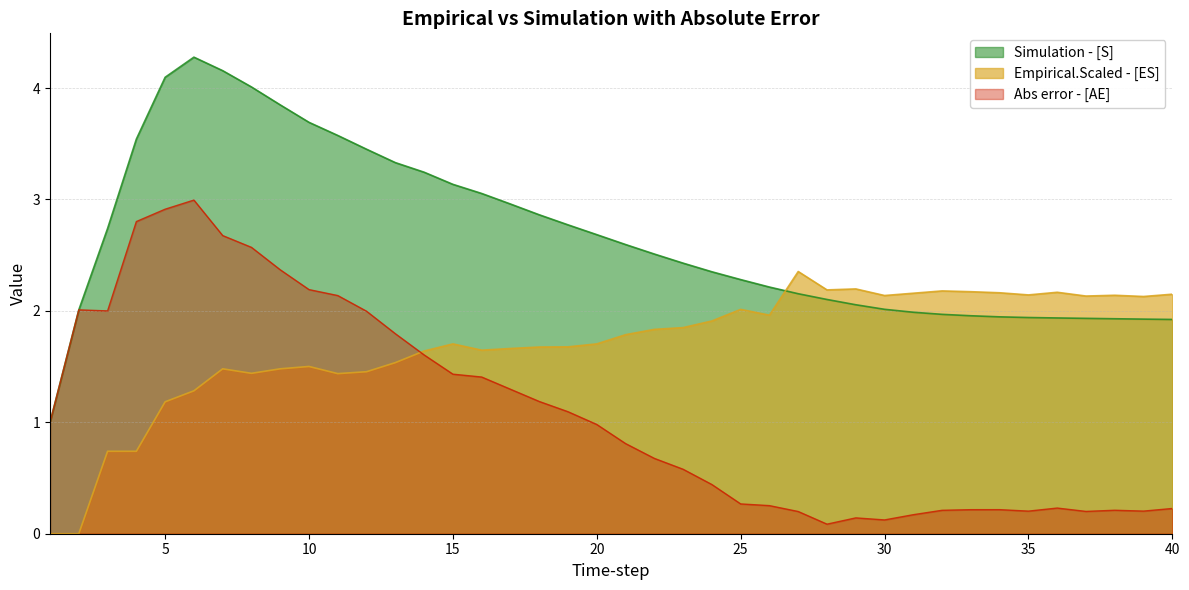

Does the chart display data point markers on the line(s)?

No